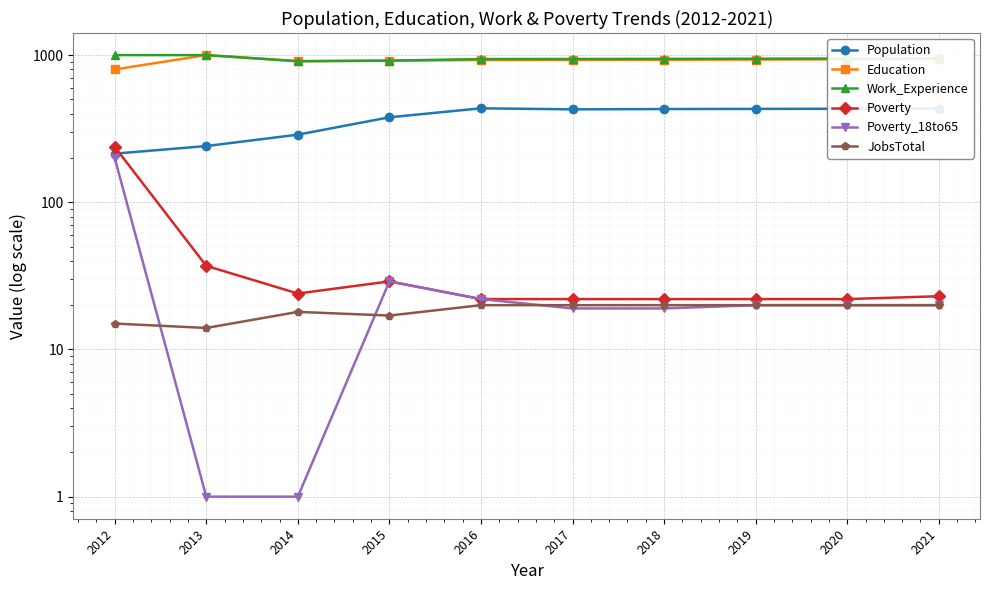

How many lines are shown in the chart?

6